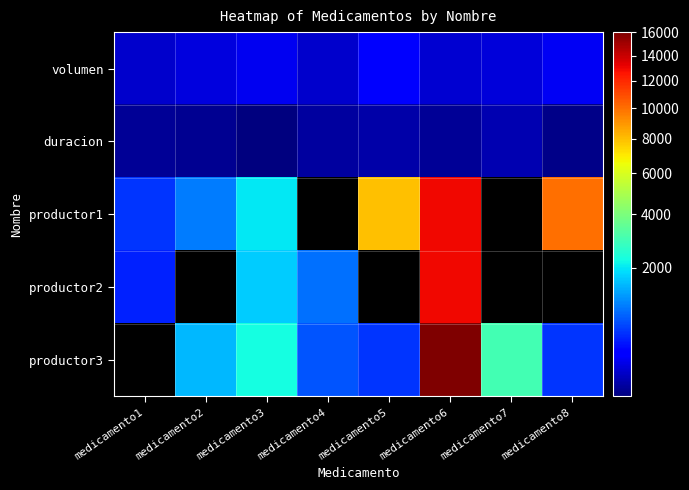

Is the value of productor3 at medicamento2 greater than the value of duracion at medicamento3?

Yes